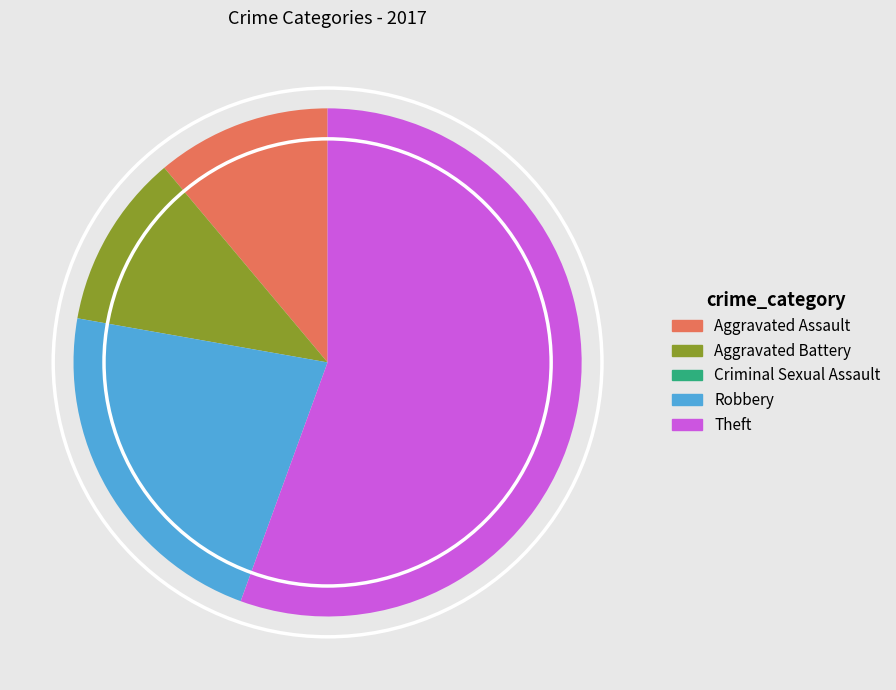

Is there a majority slice in this chart?

Yes